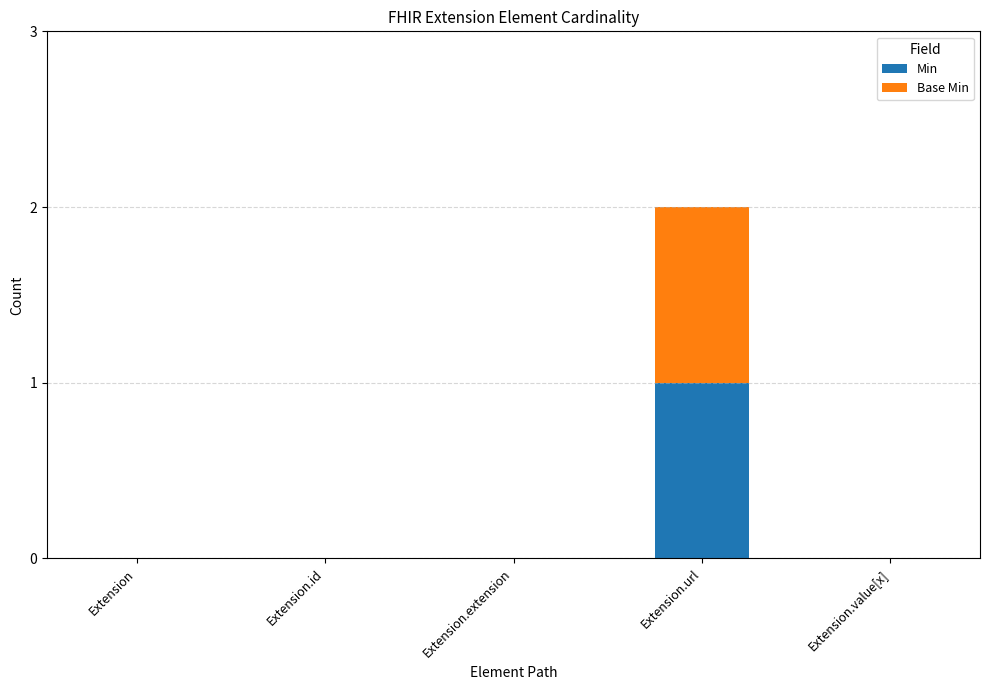

Which category has the highest value in the Min series?

Extension.url